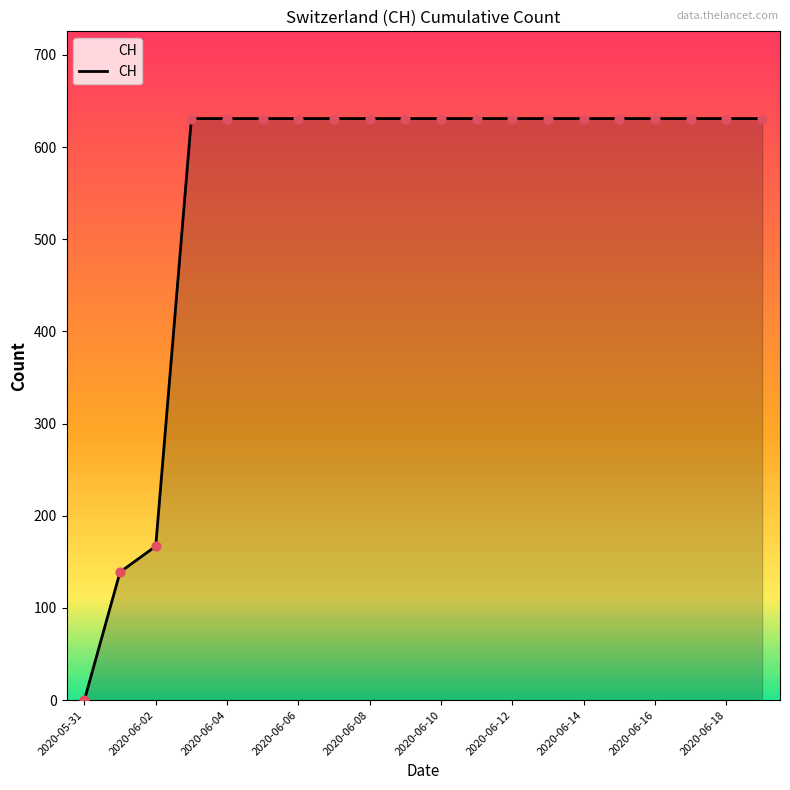

What is the difference between the maximum and minimum values?

631